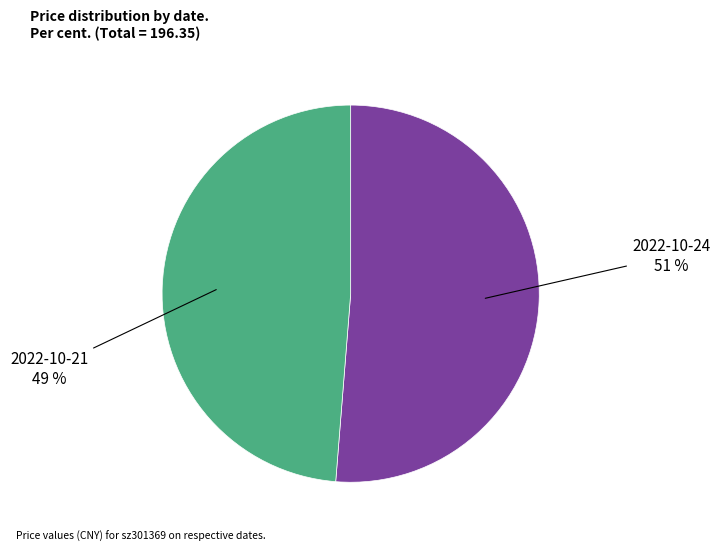

True or false: 2022-10-24 accounts for 39% of the total.

False